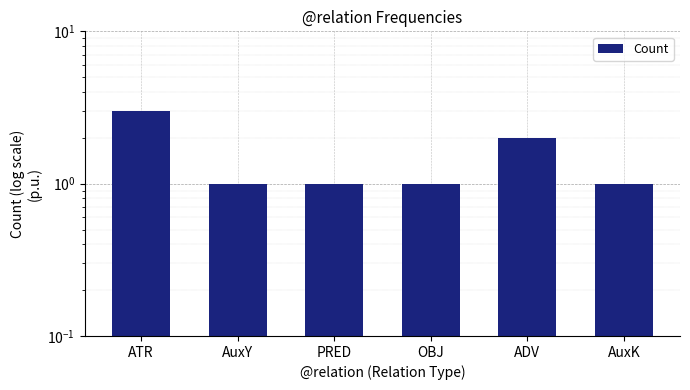

What is the sum of all values?

9